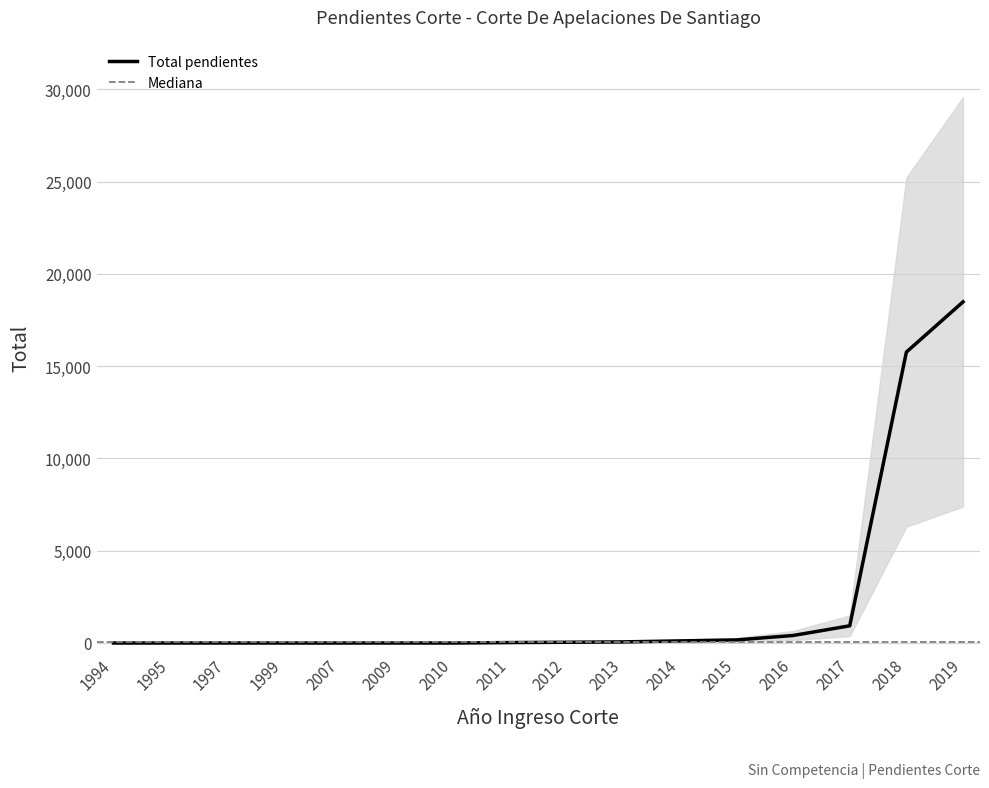

Does the chart have visible grid lines?

Yes